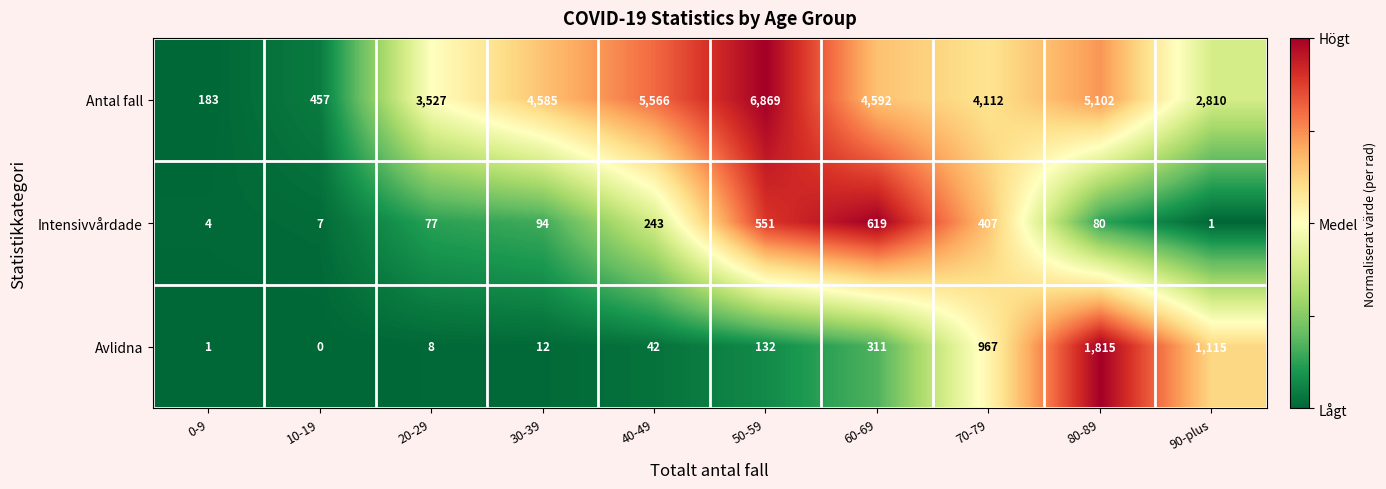

How many data points in Intensivvårdade are less than 94?

5